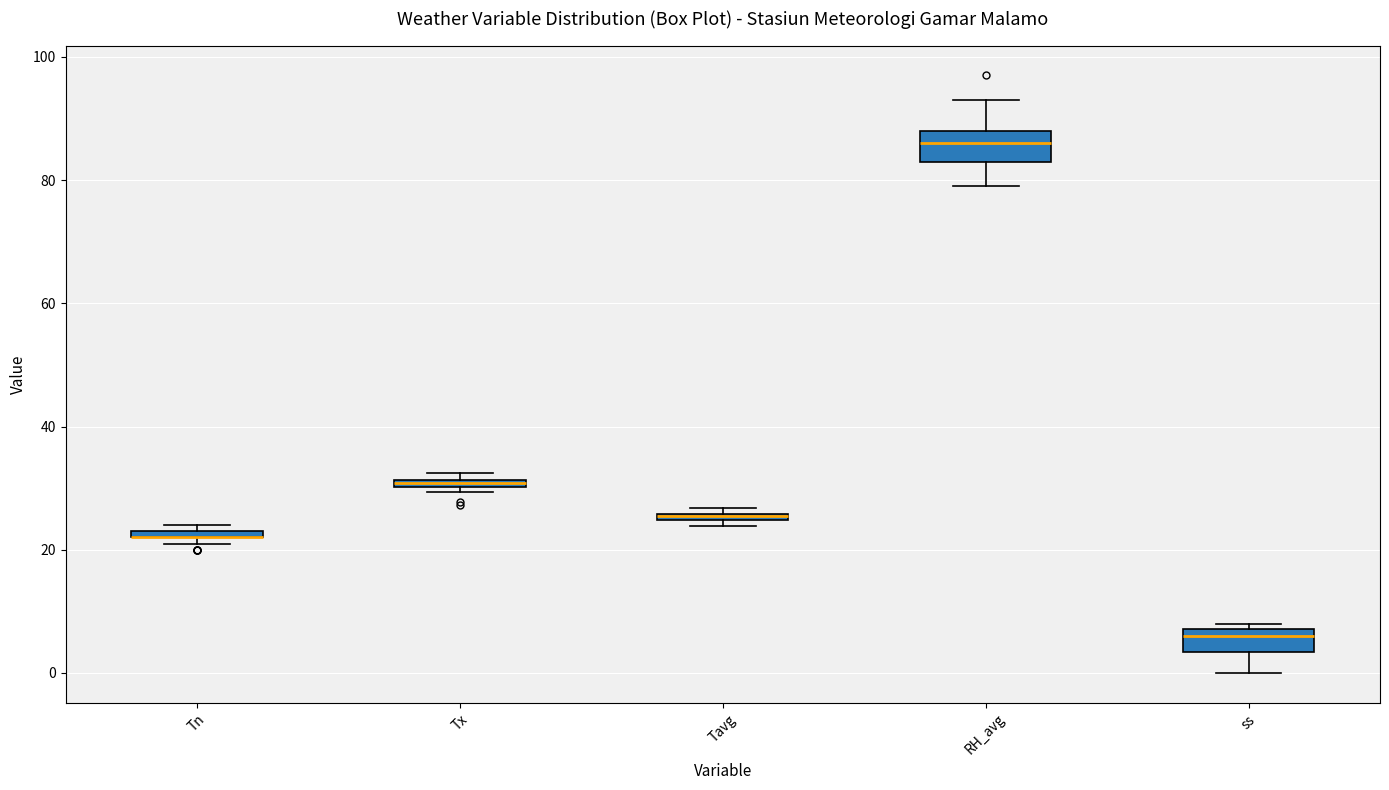

Where is the lower edge of the box for Tn on the y-axis? The values are not printed on the chart, so give them approximately, as read against the axis.

22